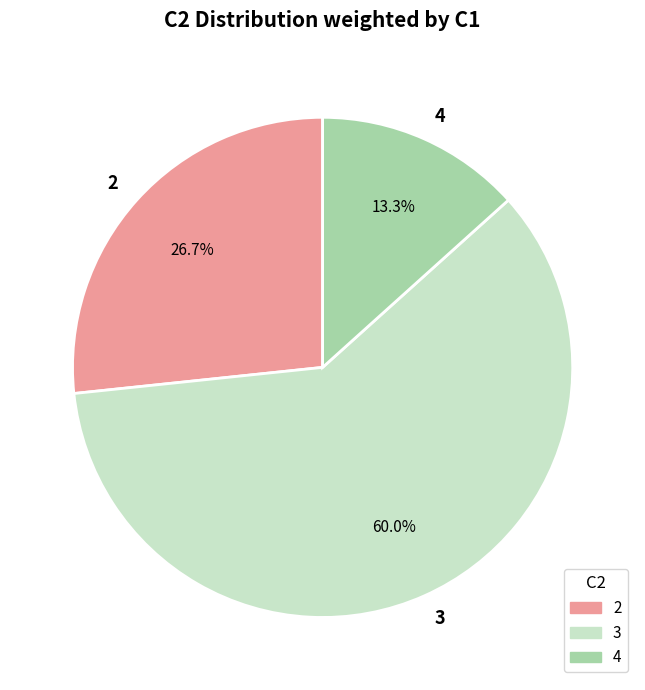

What is the smallest slice in the pie chart?

4